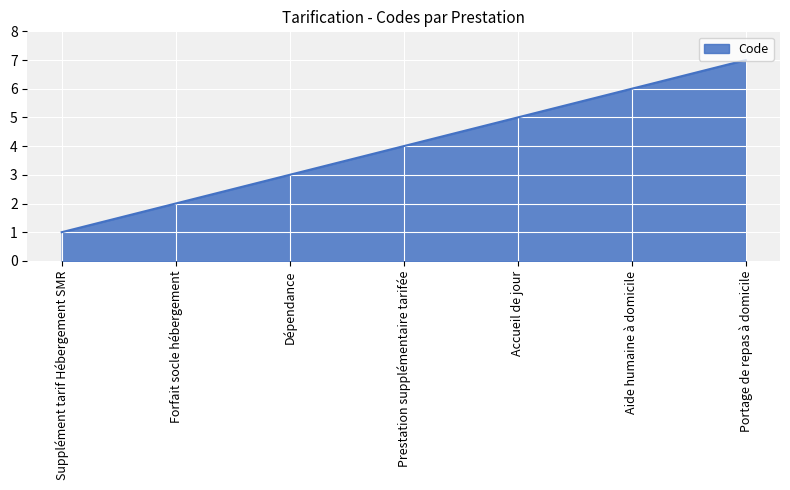

What is the smallest value displayed?

1